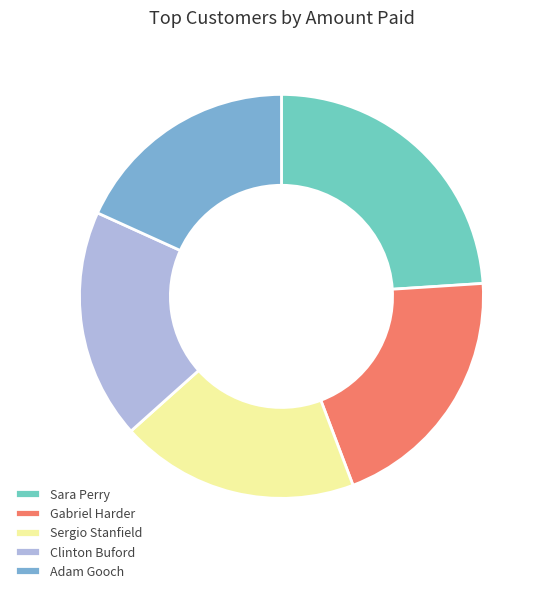

Do Sergio Stanfield and Clinton Buford together represent more than half of the pie?

No